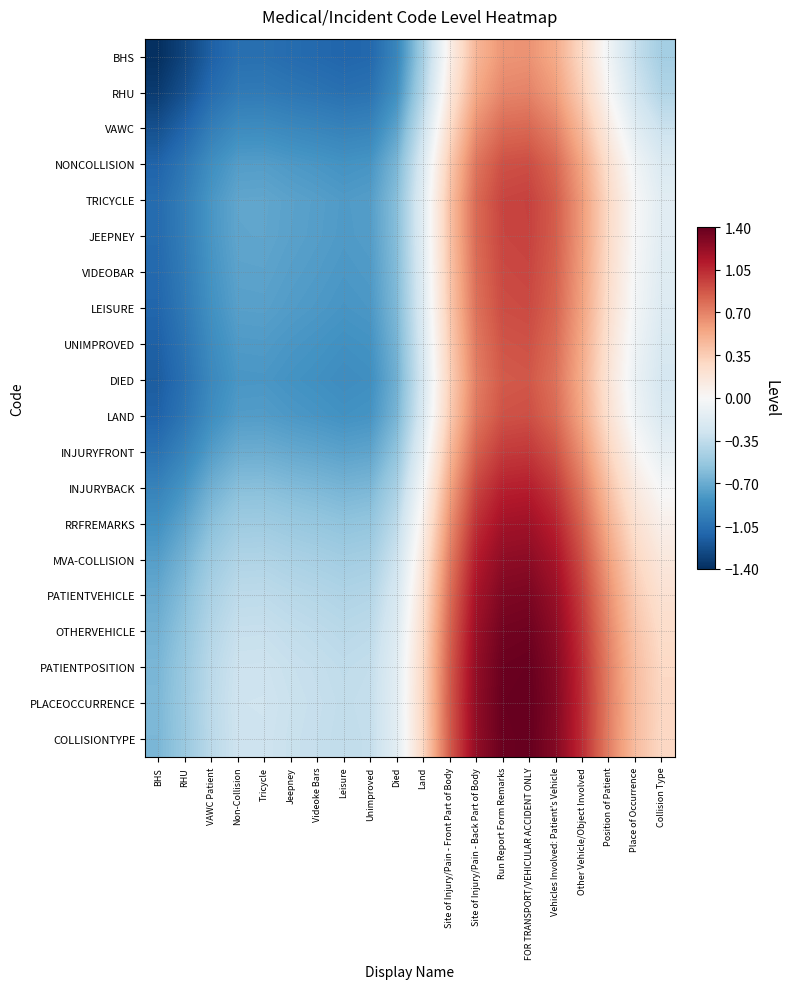

Which series changed the most between Unimproved and Land?

VAWC